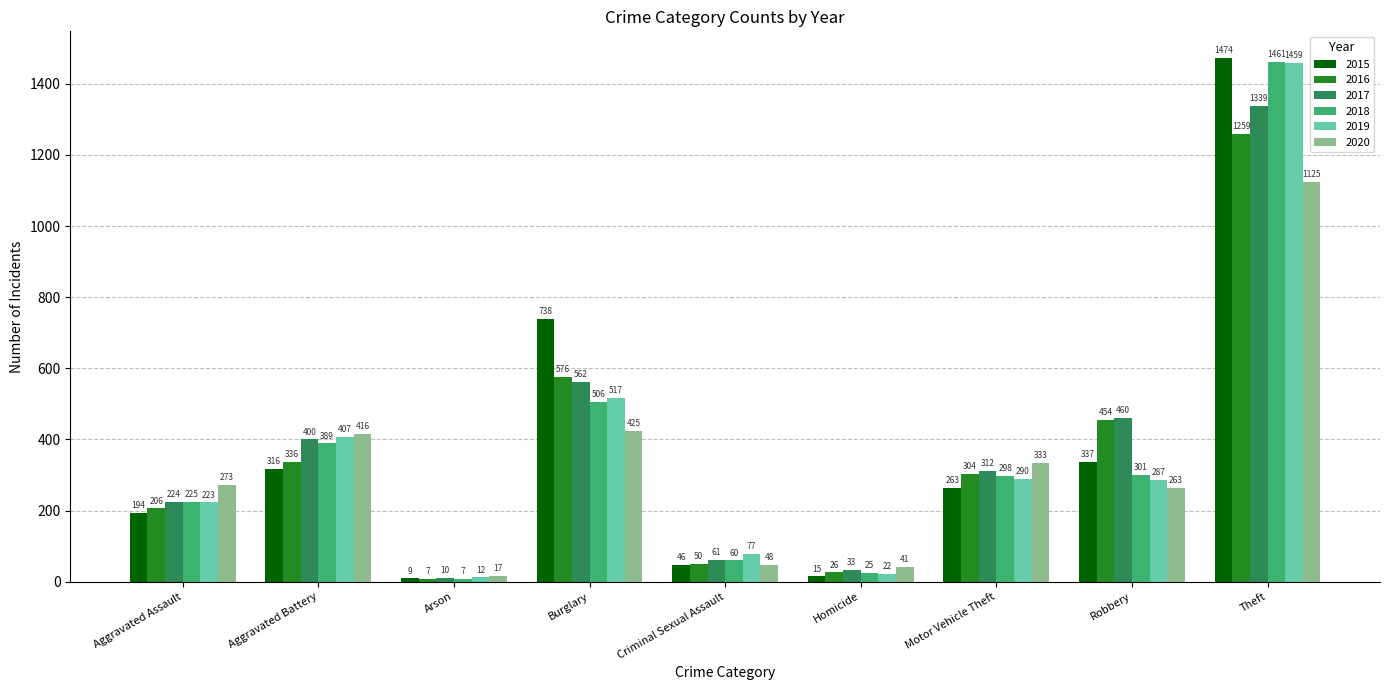

Rank the categories by 2016 value from highest to lowest.

Theft, Burglary, Robbery, Aggravated Battery, Motor Vehicle Theft, Aggravated Assault, Criminal Sexual Assault, Homicide, Arson